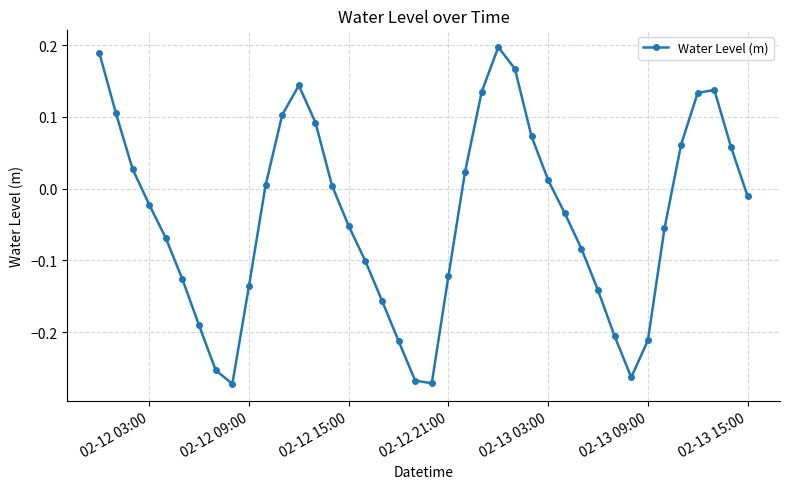

What is the difference between the maximum and minimum values?

0.5